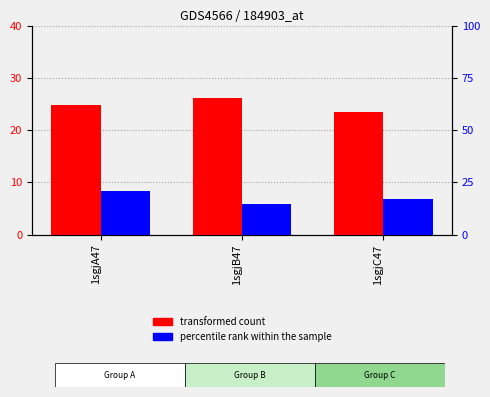

What is the average value of the transformed count series?

24.8